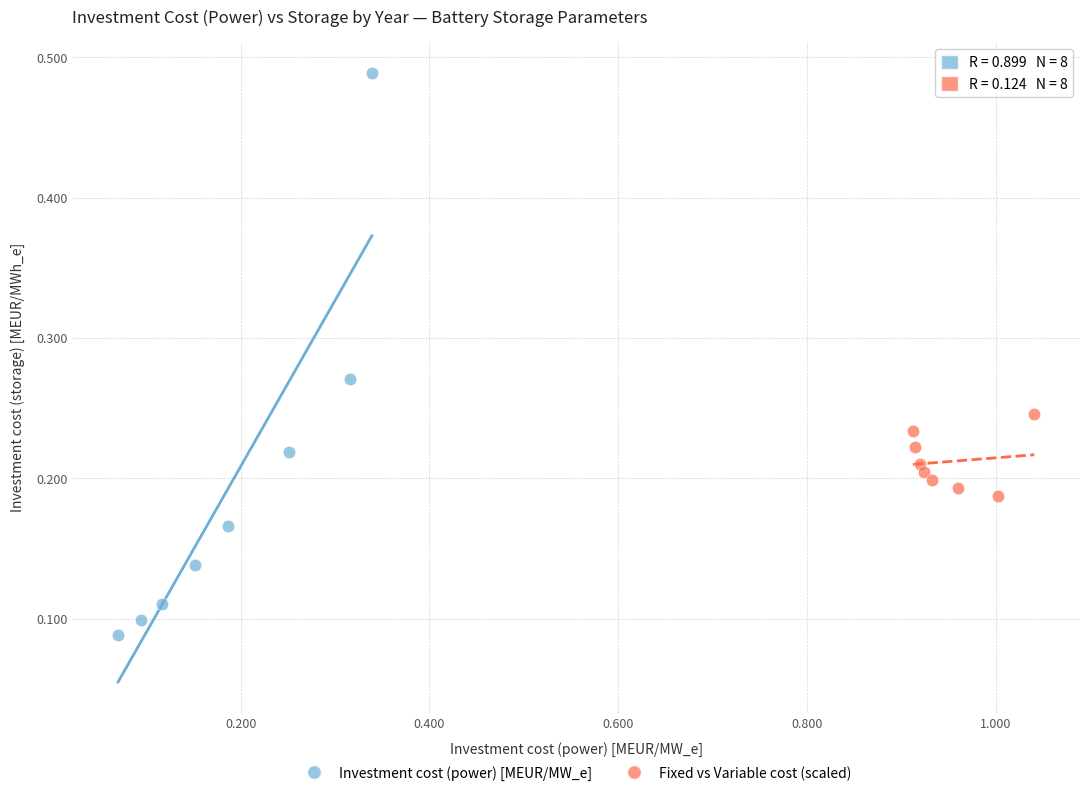

Which series has the largest Y range (max minus min)?

Investment cost (power) [MEUR/MW_e]